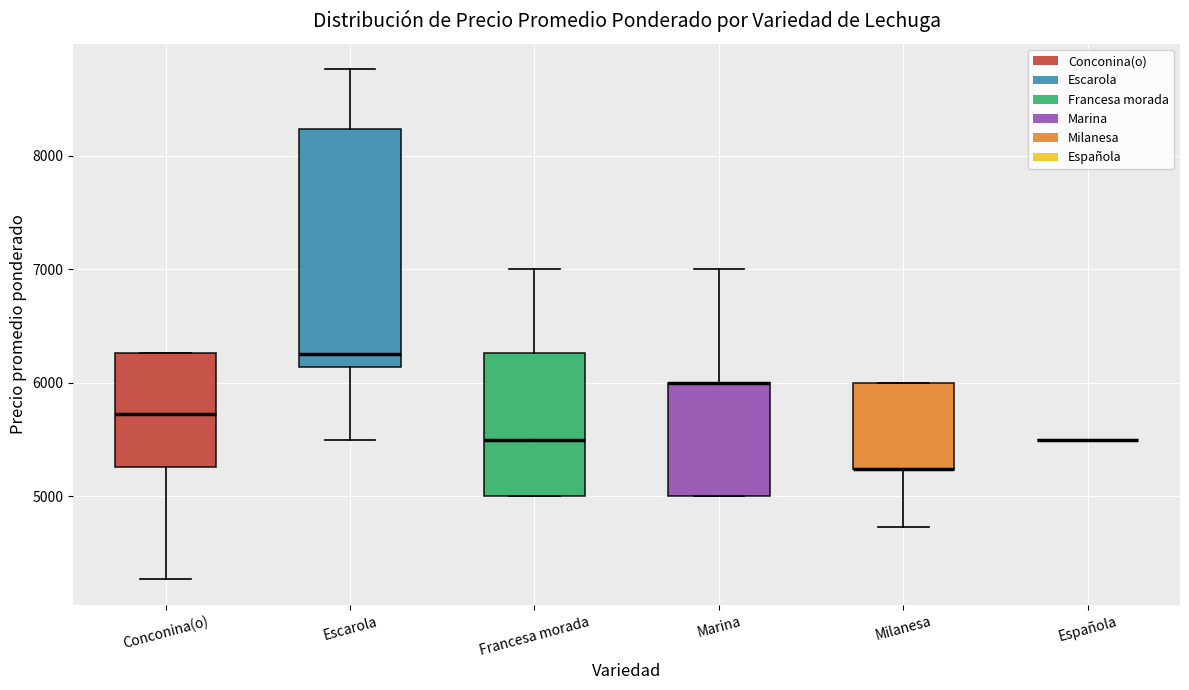

Comparing the boxes themselves (not the whiskers), which one is the tallest?

Escarola